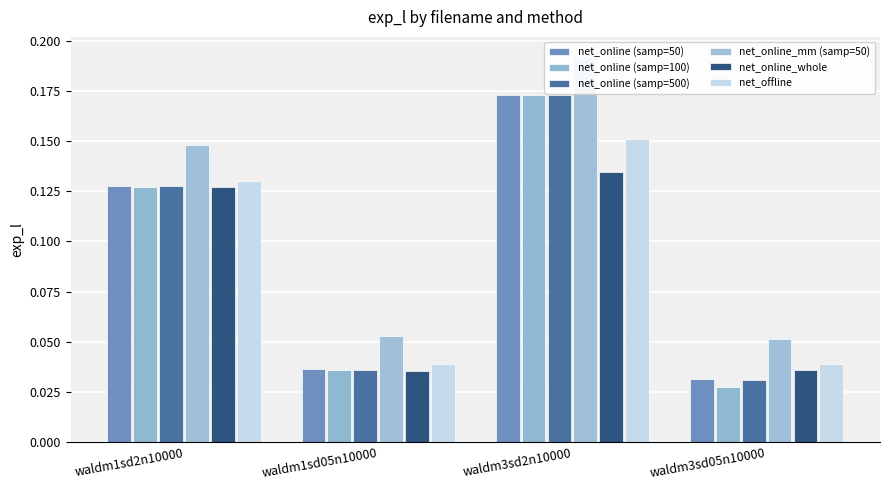

How many bars are there in total?

24